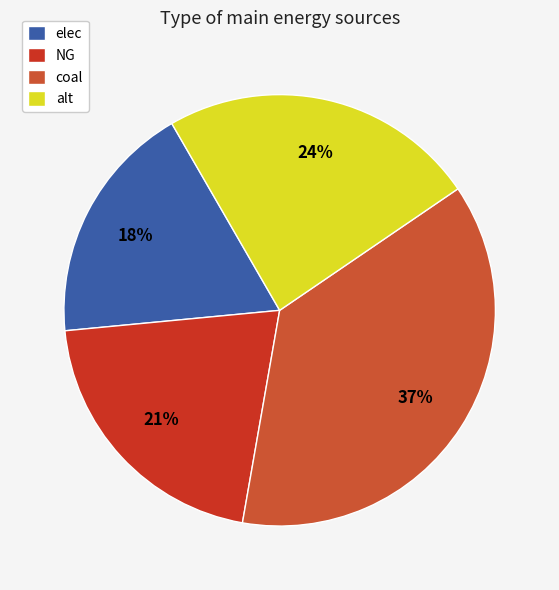

Does alt account for over 50% of the chart?

No